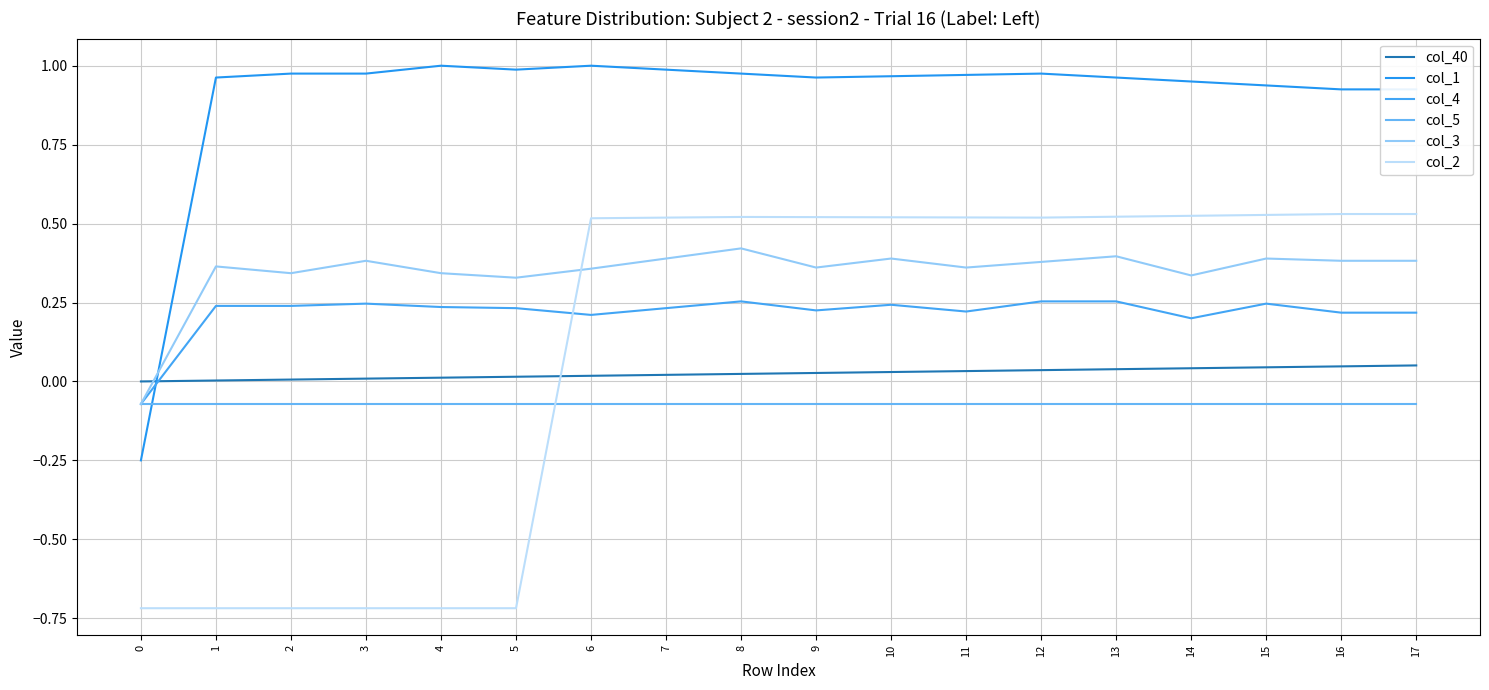

What is the maximum value for col_2?

0.5